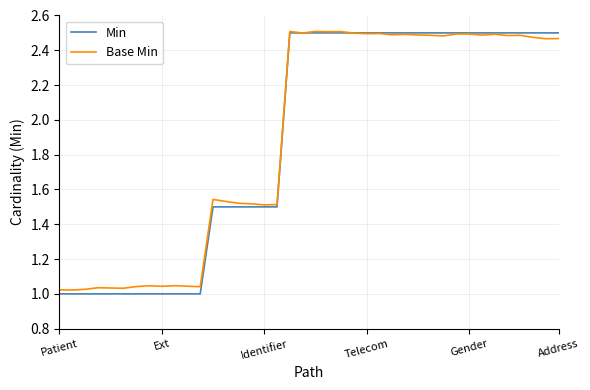

At which label does Base Min reach its peak?

20